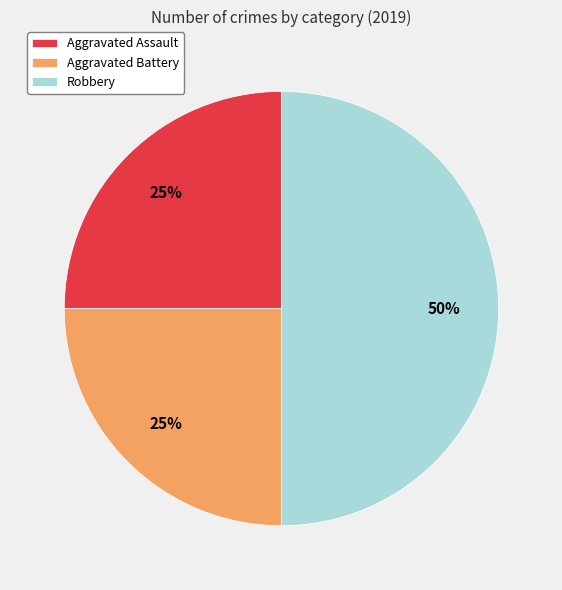

Between Aggravated Assault and Robbery, which is larger?

Robbery